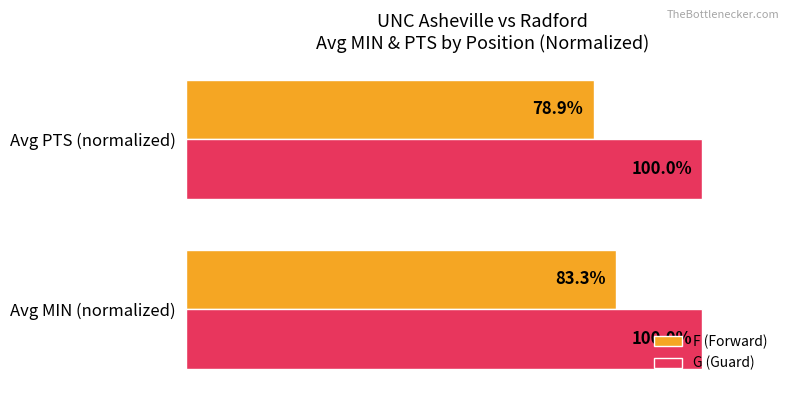

List the series in order of their overall mean, lowest first.

F (Forward), G (Guard)